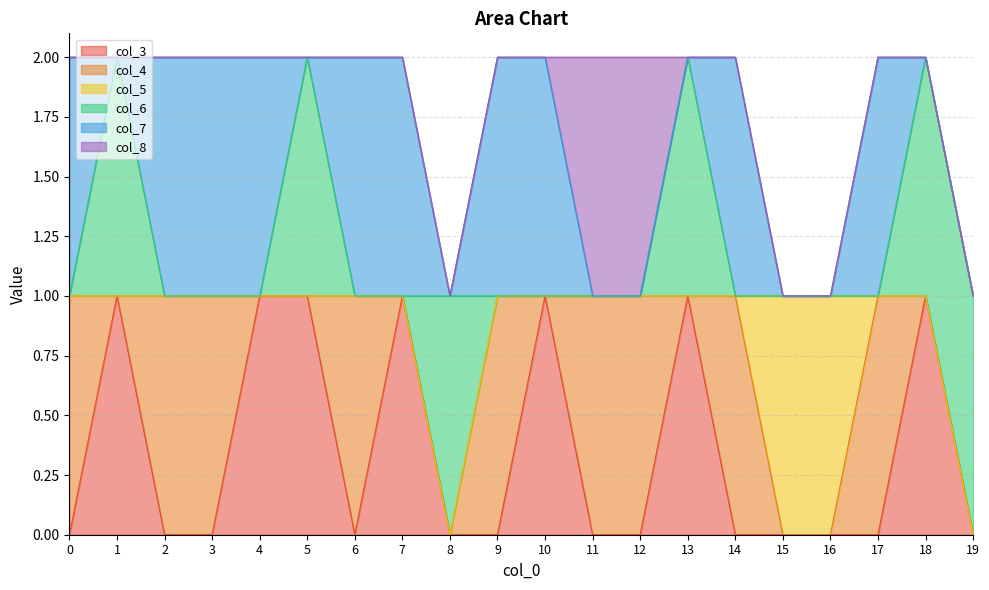

Count the col_5 values in the range 0 to 1.

20